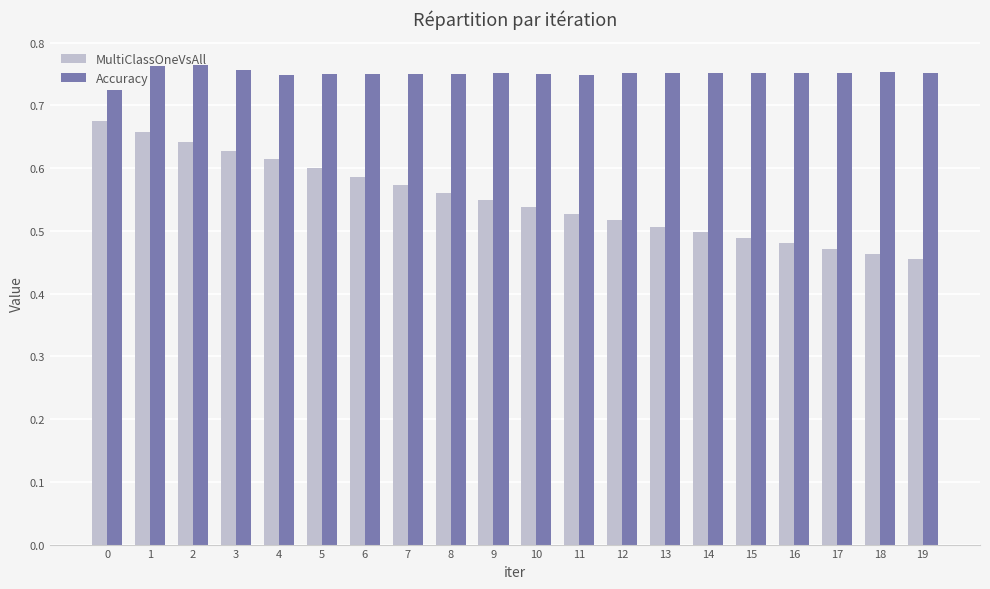

Where is MultiClassOneVsAll nearest to the value 0?

19